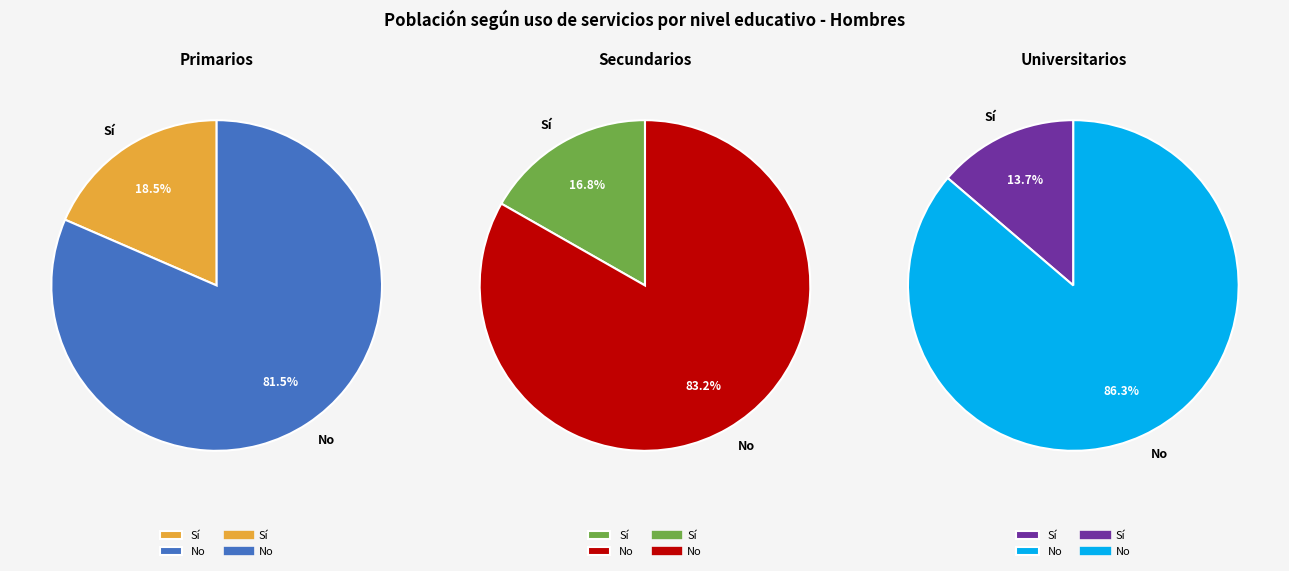

At Primarios, list the series in order from smallest to largest.

Sí, No